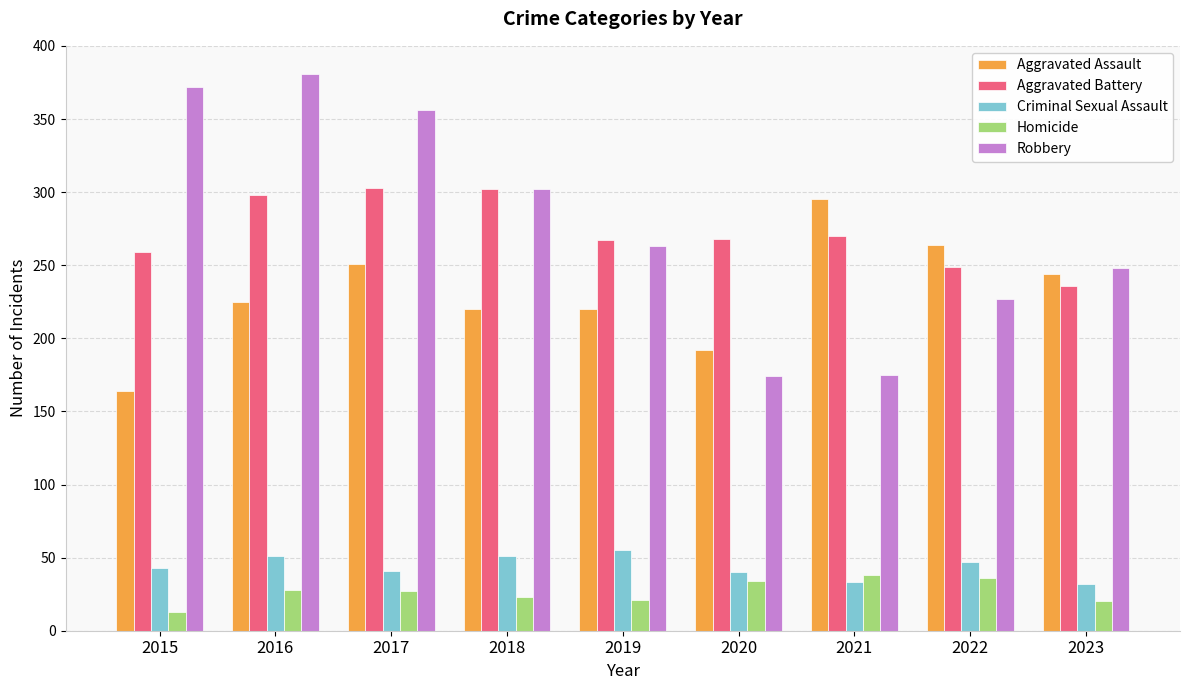

Rank the series at 2021 from highest to lowest value.

Aggravated Assault, Aggravated Battery, Robbery, Homicide, Criminal Sexual Assault